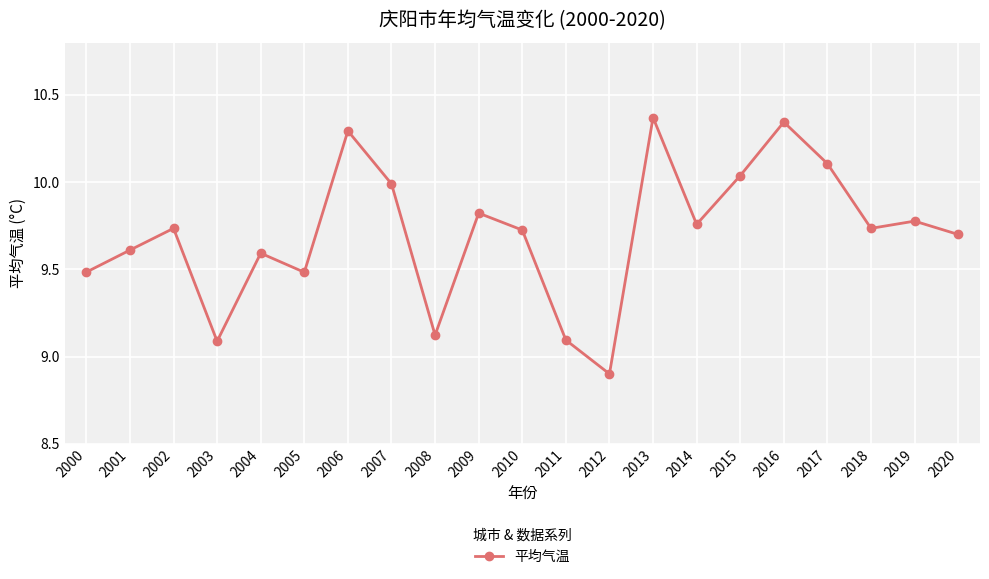

What is the sum of the values at 2013 and 2016?

20.7